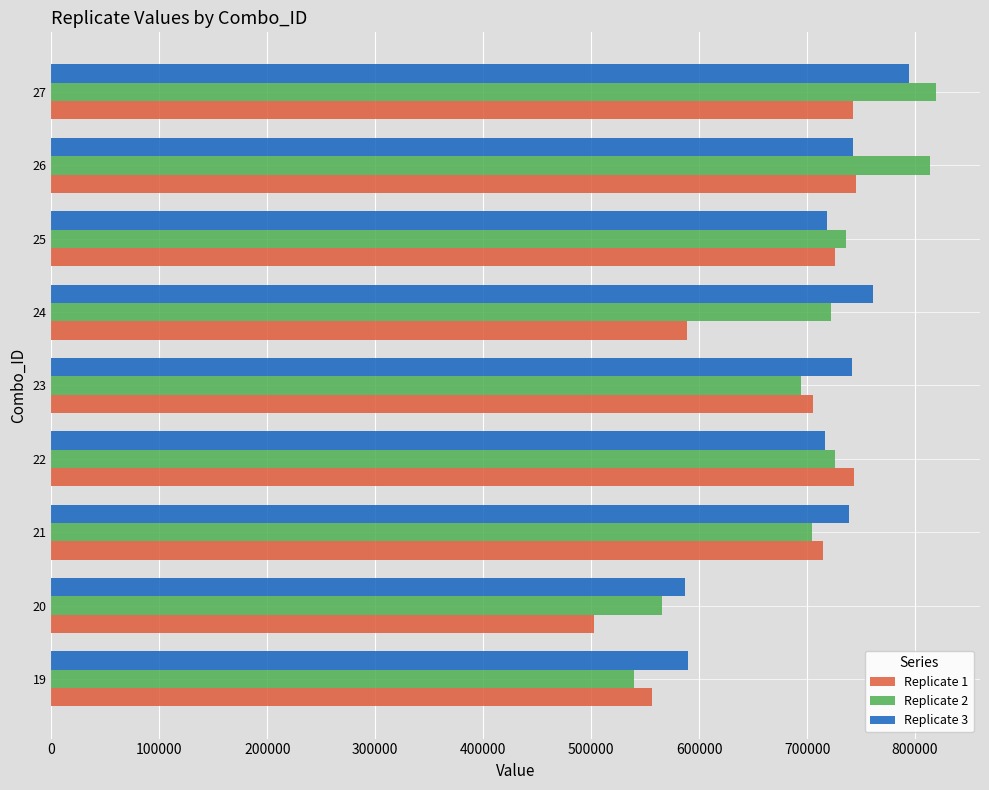

Rank the series by their maximum value, from lowest to highest.

Replicate 1, Replicate 3, Replicate 2